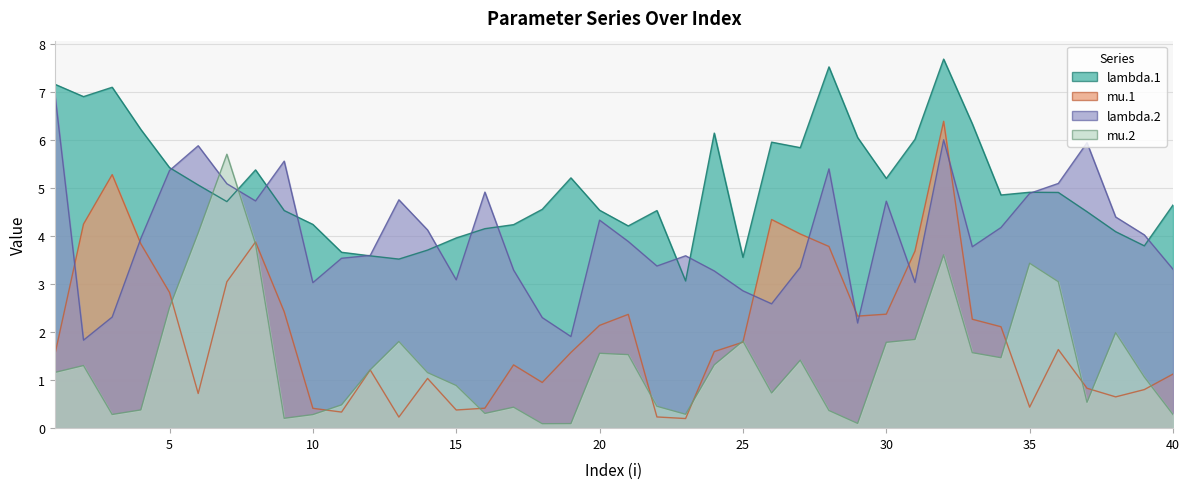

What is the spread (max minus min) of values at 4?

5.8